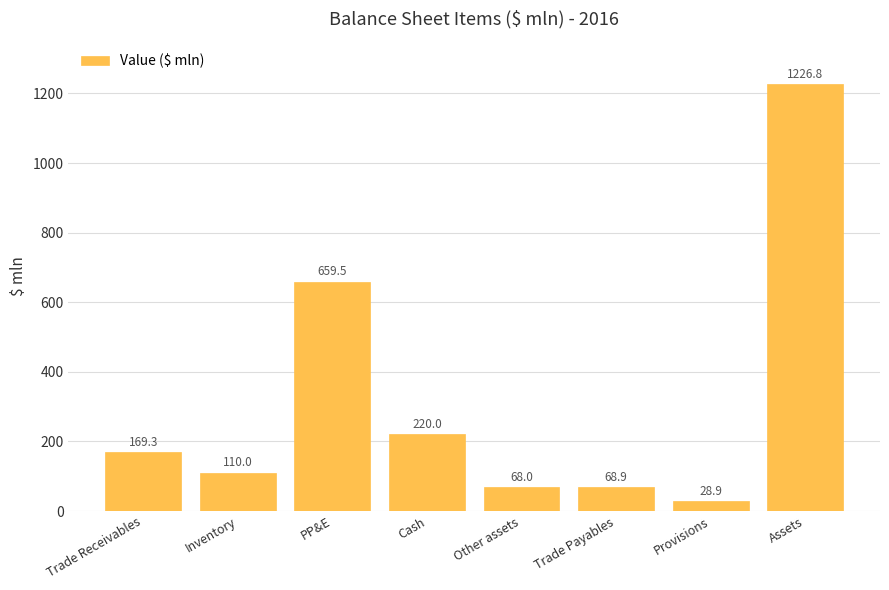

List the labels in order of value, smallest first.

Provisions, Other assets, Trade Payables, Inventory, Trade Receivables, Cash, PP&E, Assets